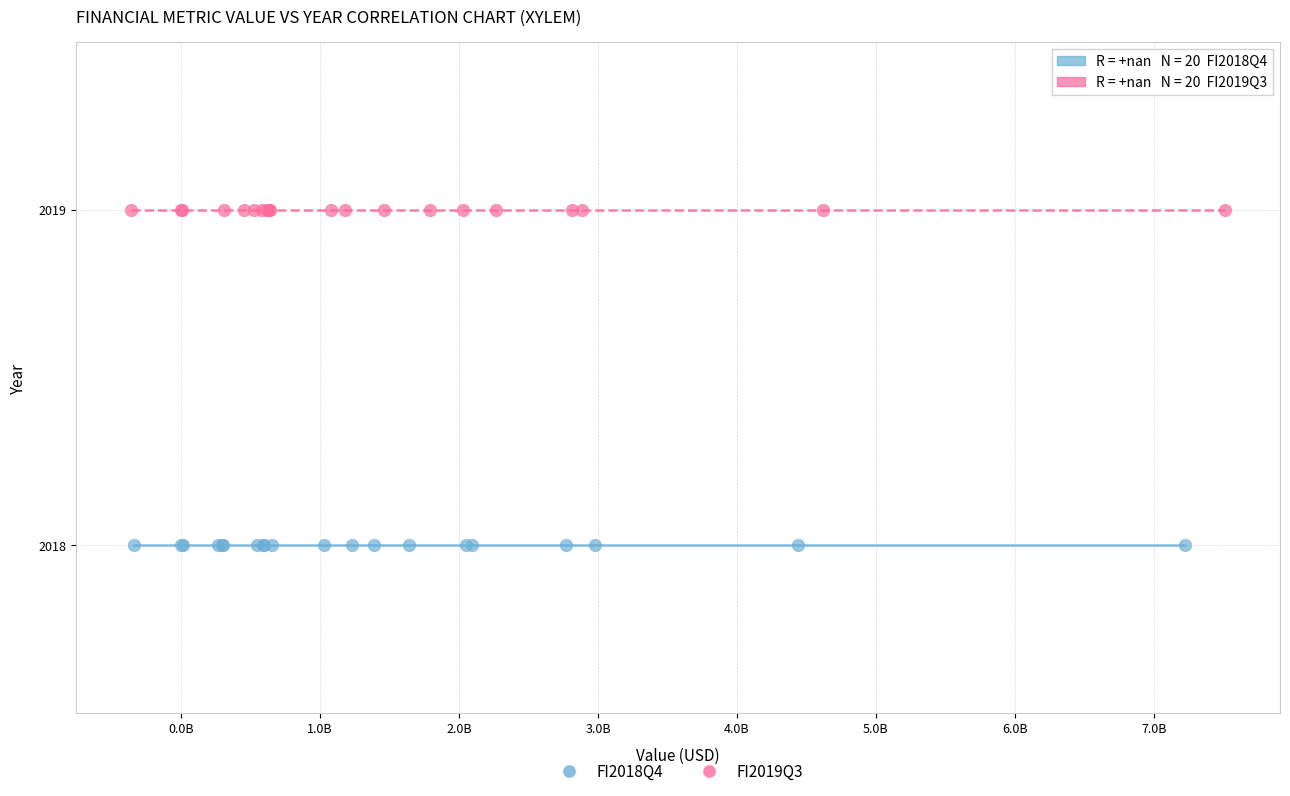

Which series reaches the minimum Y coordinate?

FI2018Q4